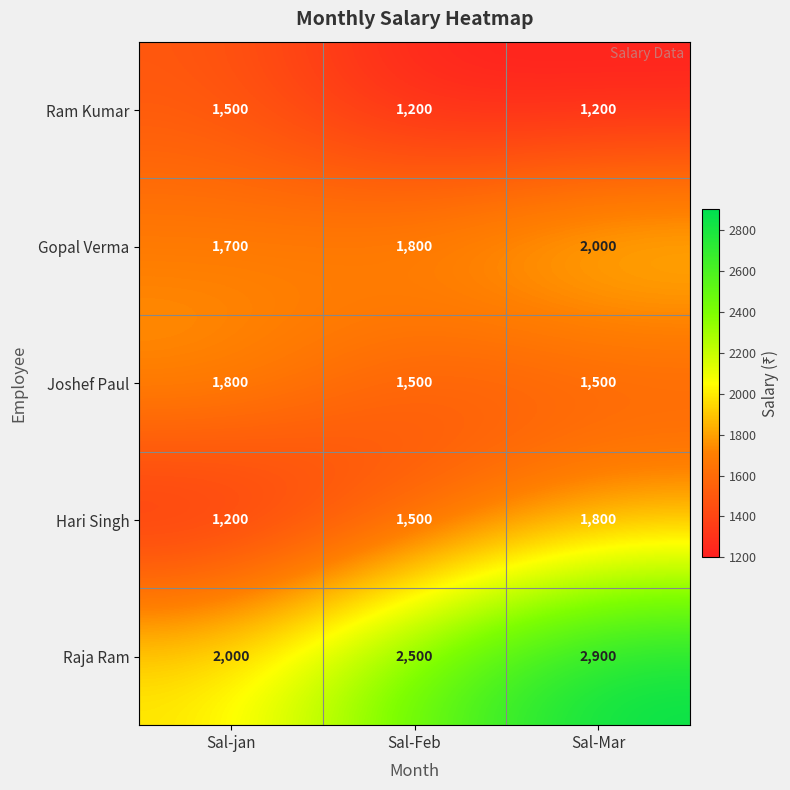

What is the difference between the maximum and minimum values in the Gopal Verma series?

300